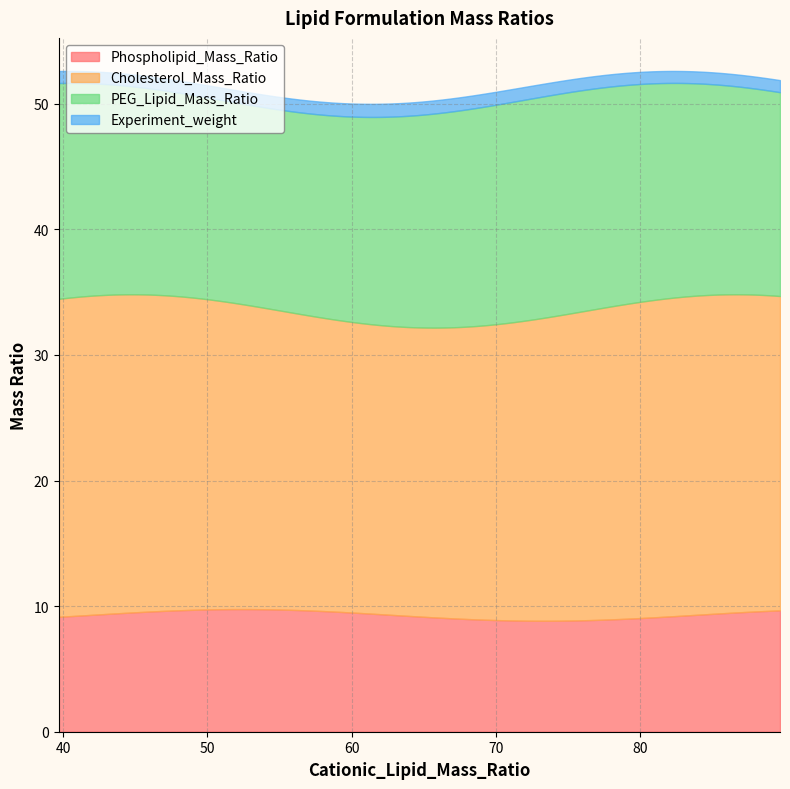

What is the highest value of the Phospholipid_Mass_Ratio series?

9.8